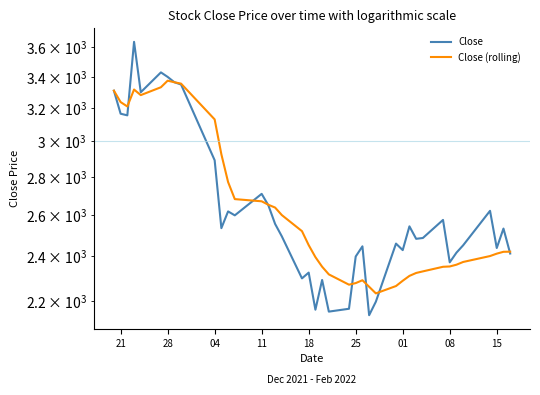

Where does the Close (rolling) series first go above 2422?

21